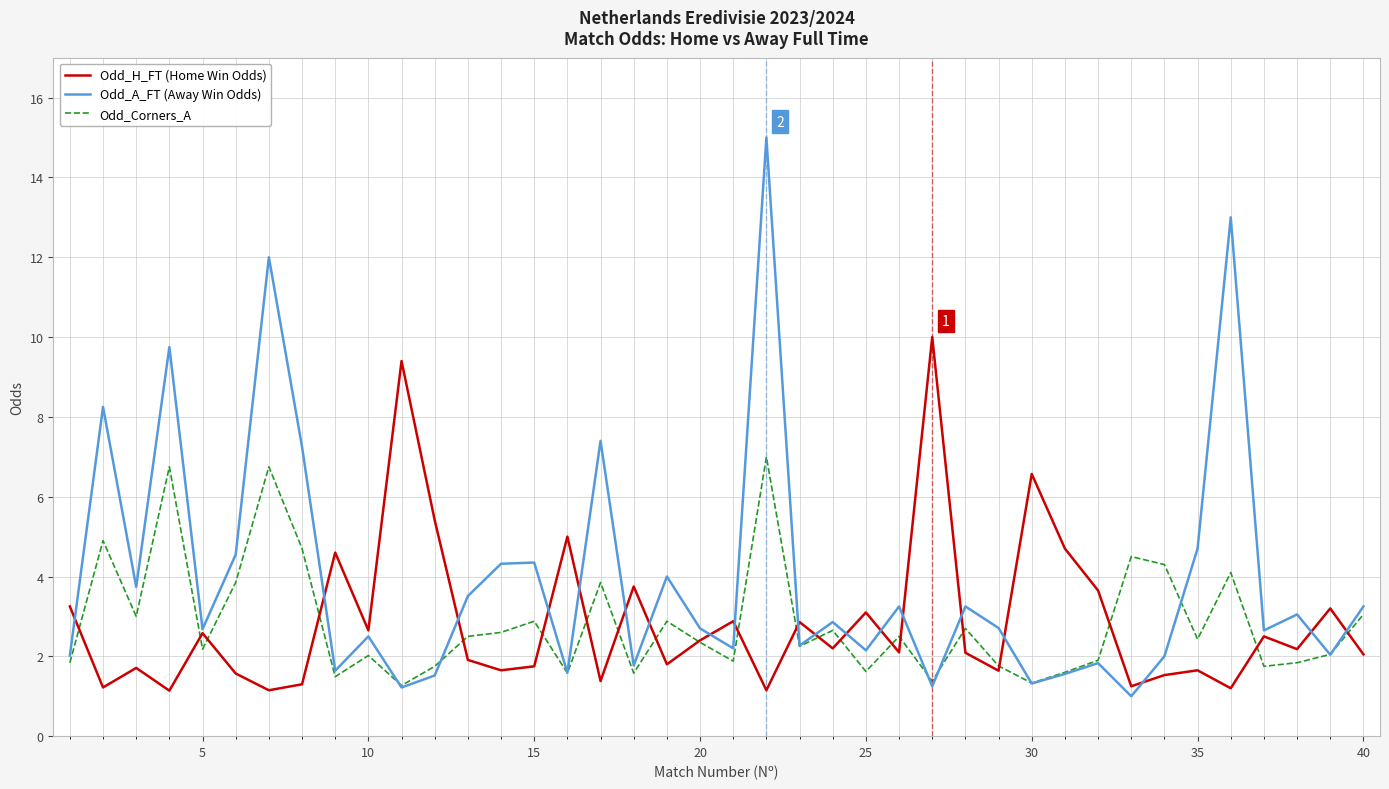

Which series has the largest range (max minus min)?

Odd_A_FT (Away Win Odds)